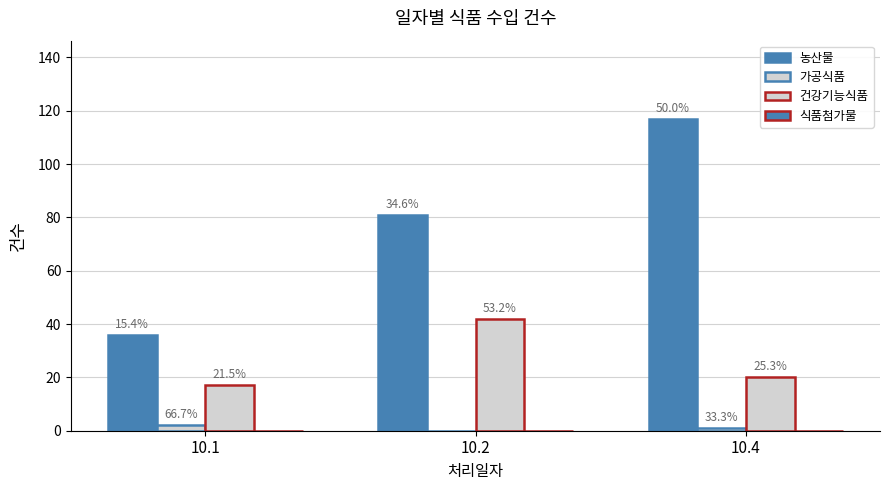

What is the difference between the 건강기능식품 values at 10.4 and 10.2?

22